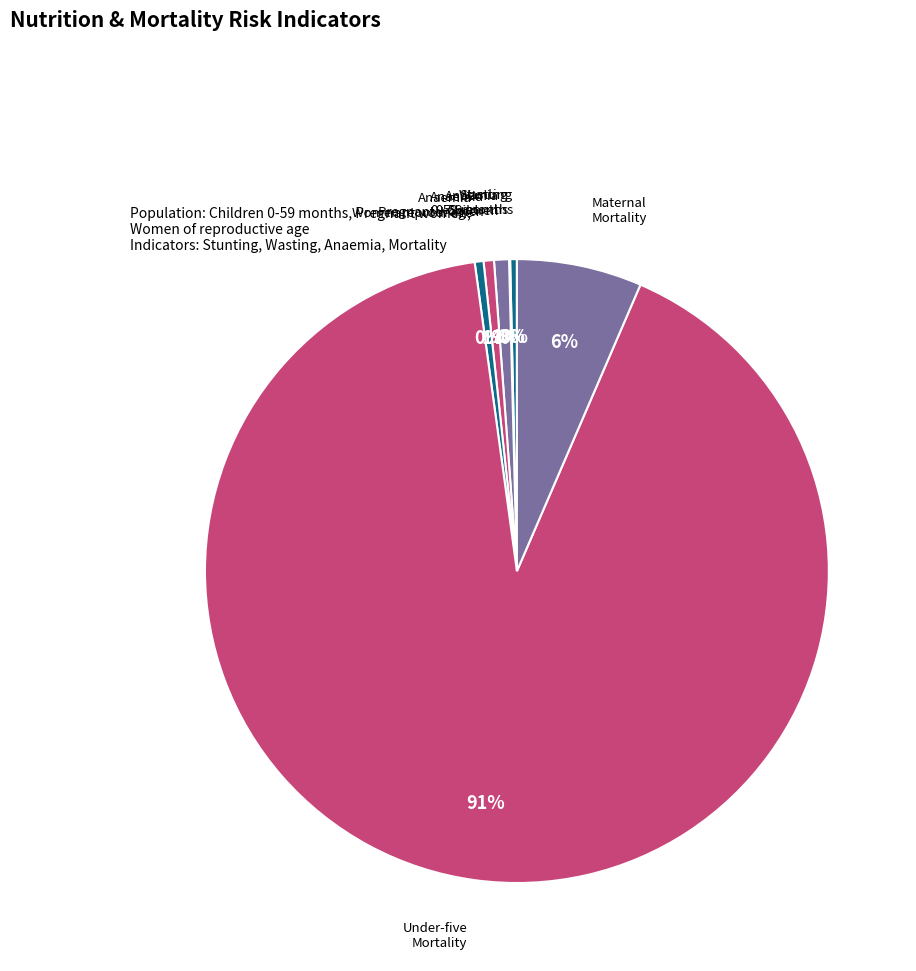

To the nearest percent, what is the difference between the largest and smallest slice percentages?

91%